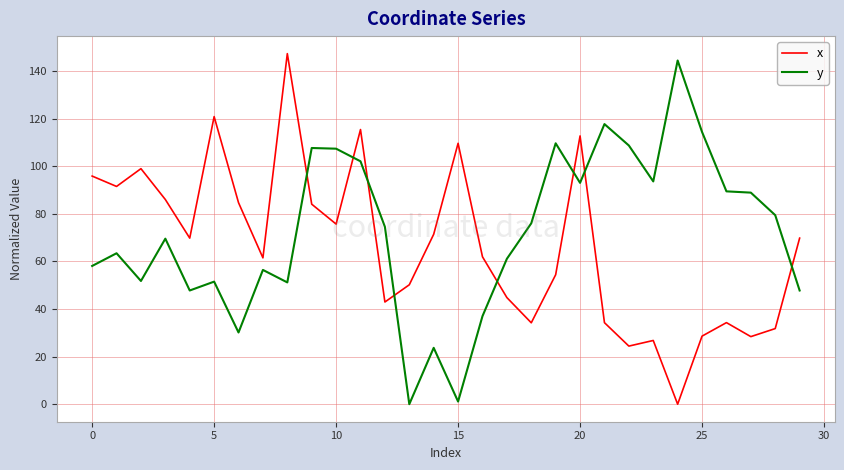

Rank the series by their maximum value, from lowest to highest.

y, x